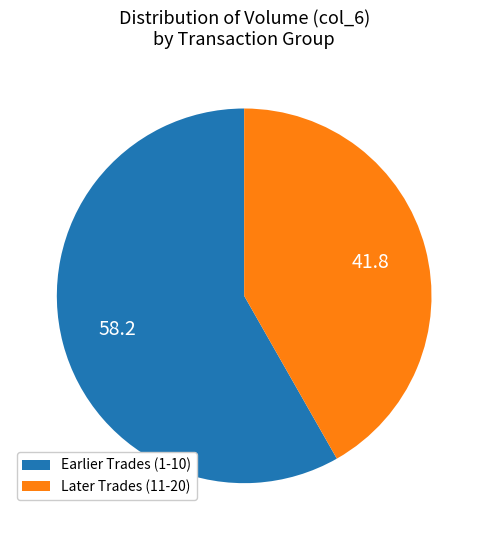

Count the number of slices in the pie.

2